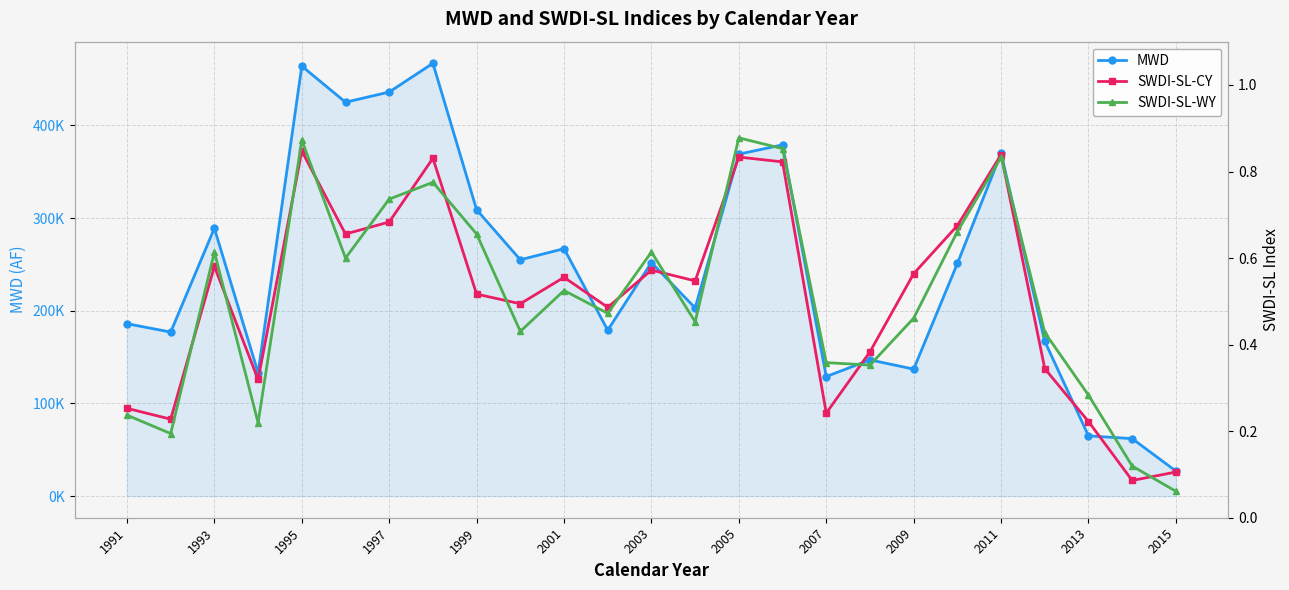

Which series has the widest spread of values?

MWD